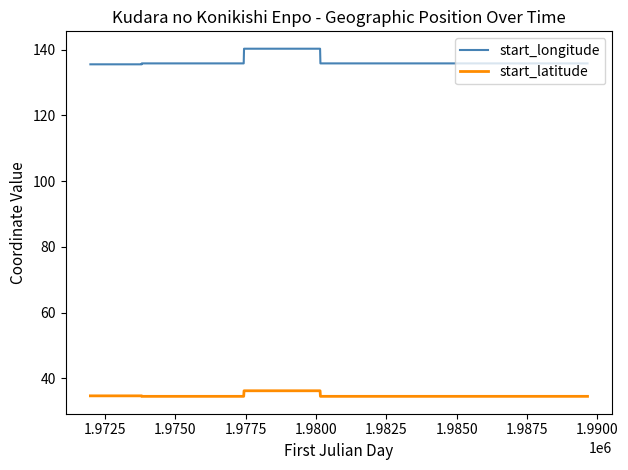

What is the minimum value for start_latitude?

34.5